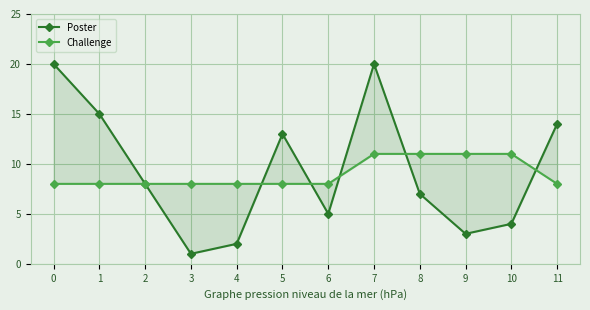

Reading left to right, extract all data points from this chart.

Poster: 20	15	8	1	2	13	5	20	7	3	4	14
Challenge: 8	8	8	8	8	8	8	11	11	11	11	8